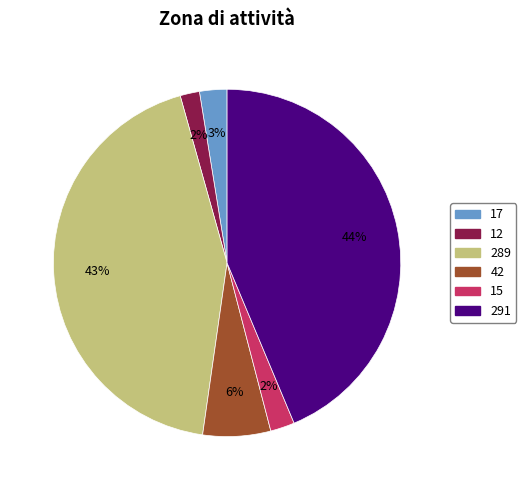

How many segments does this pie chart have?

6